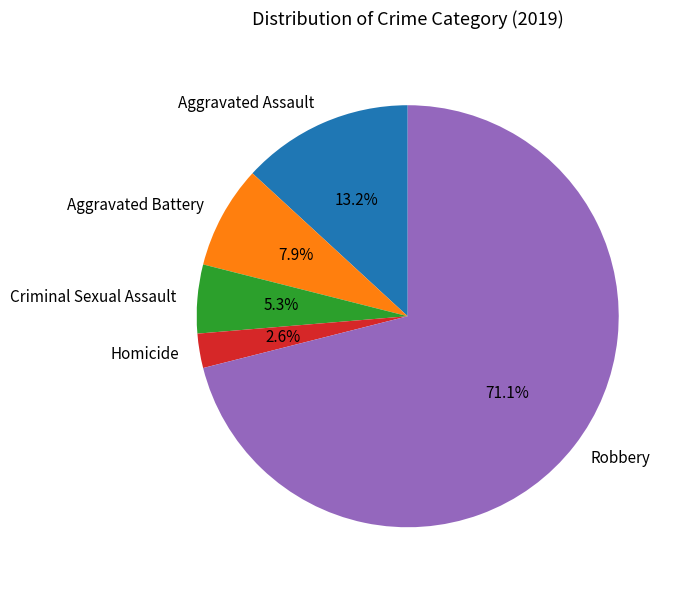

To the nearest percent, what is the combined percentage of Criminal Sexual Assault and Aggravated Assault?

18%